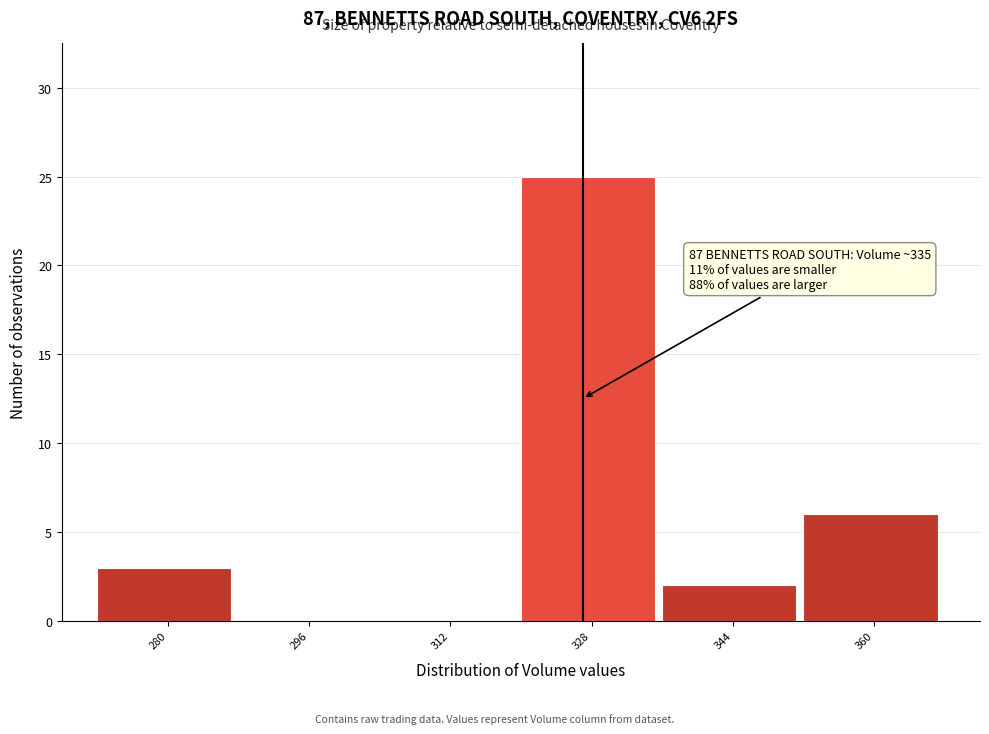

Reading left to right, what are all the values shown in this chart?

280=3	296=0	312=0	328=25	344=2	360=6